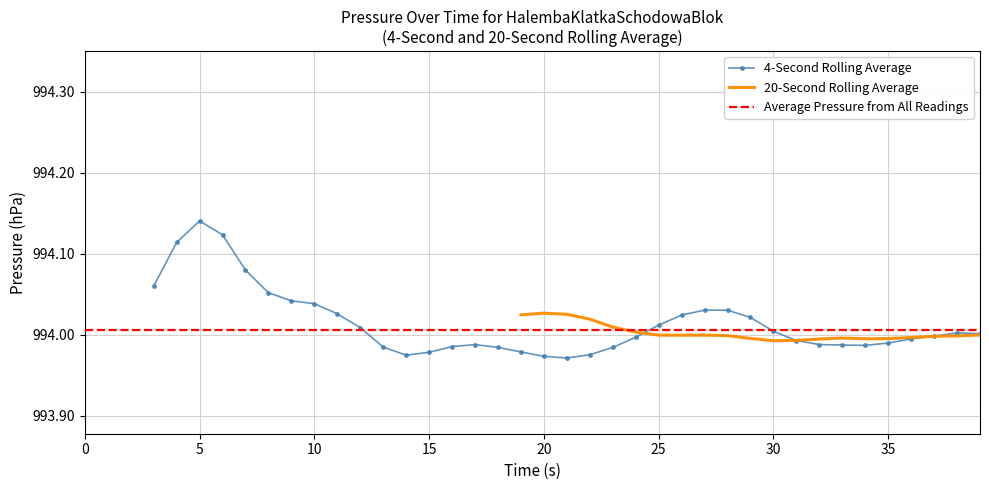

Where is the data nearest to the value 994?

32